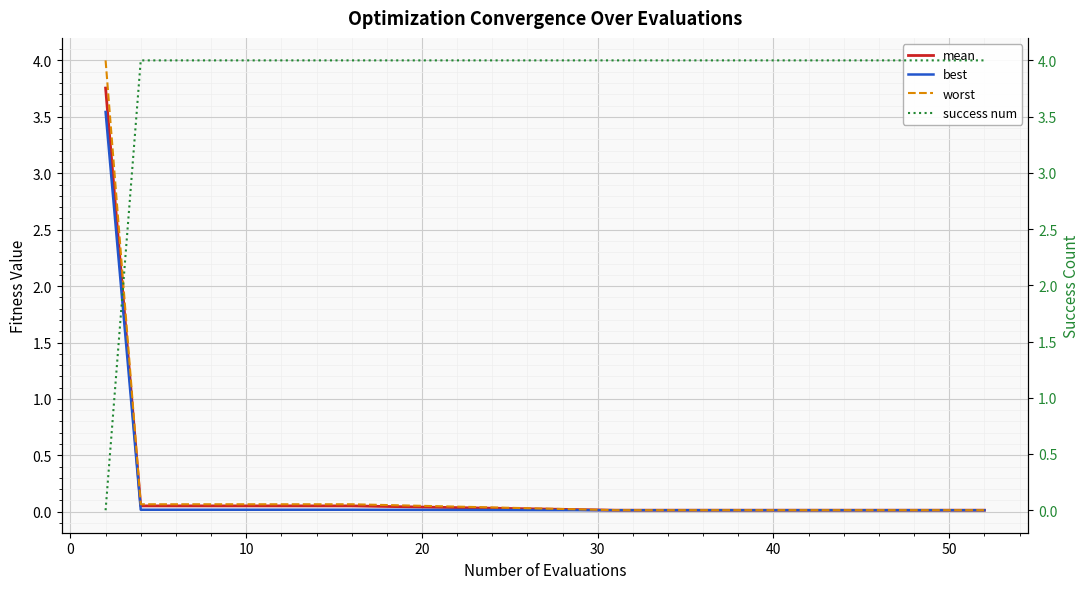

The value of worst at 50 is 0.0. True or false?

True